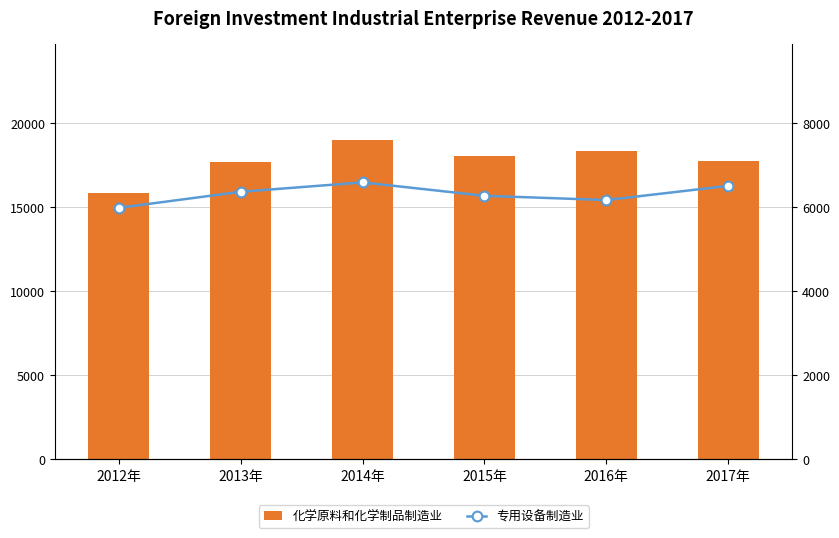

What is the lowest value of the 专用设备制造业 series?

5986.1